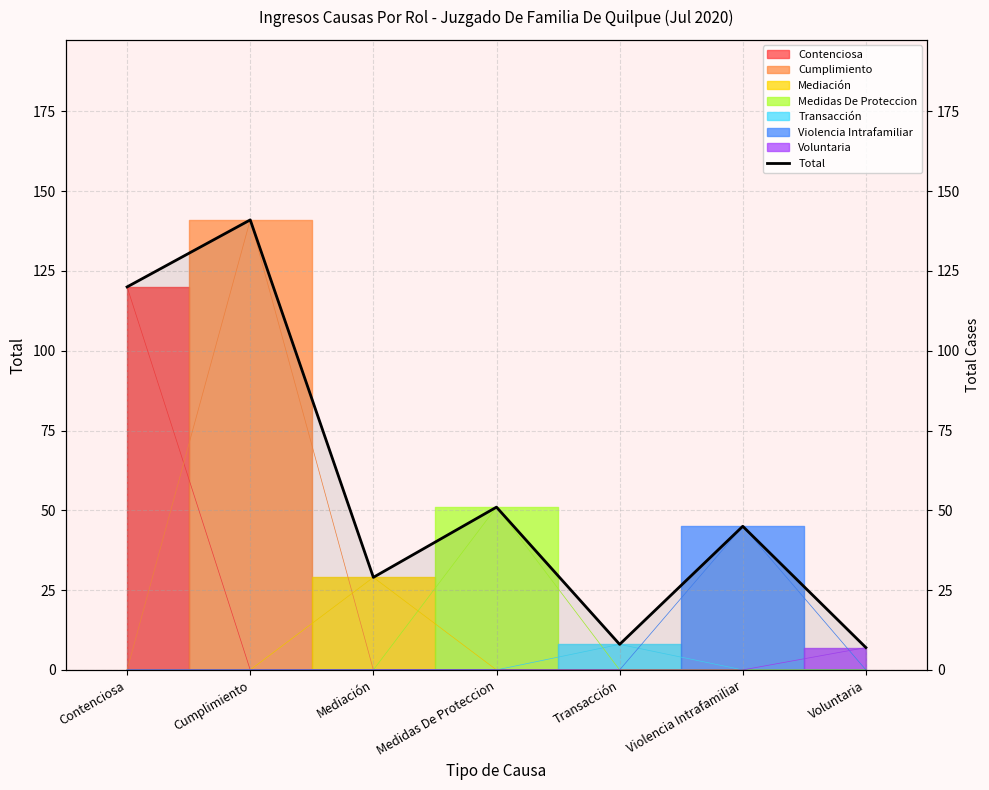

What is the difference between the maximum and minimum values?

134